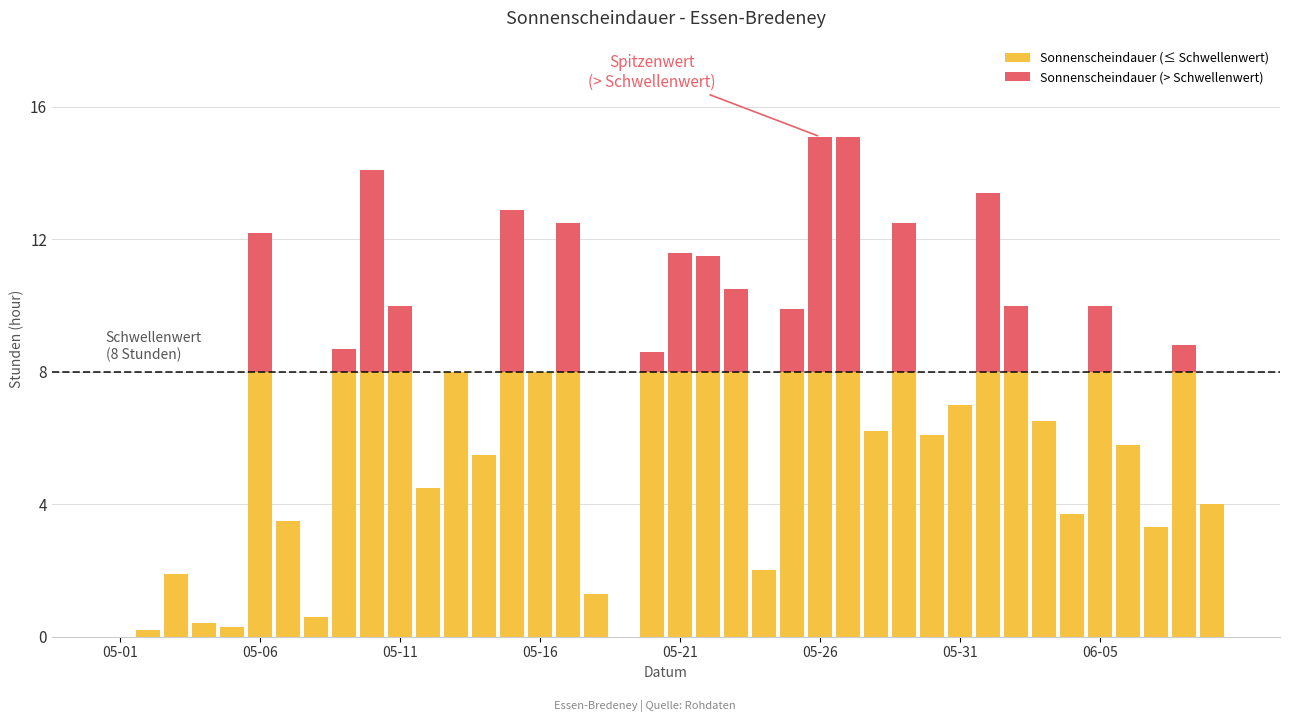

What is the total value across all series at 06-05?

10.0